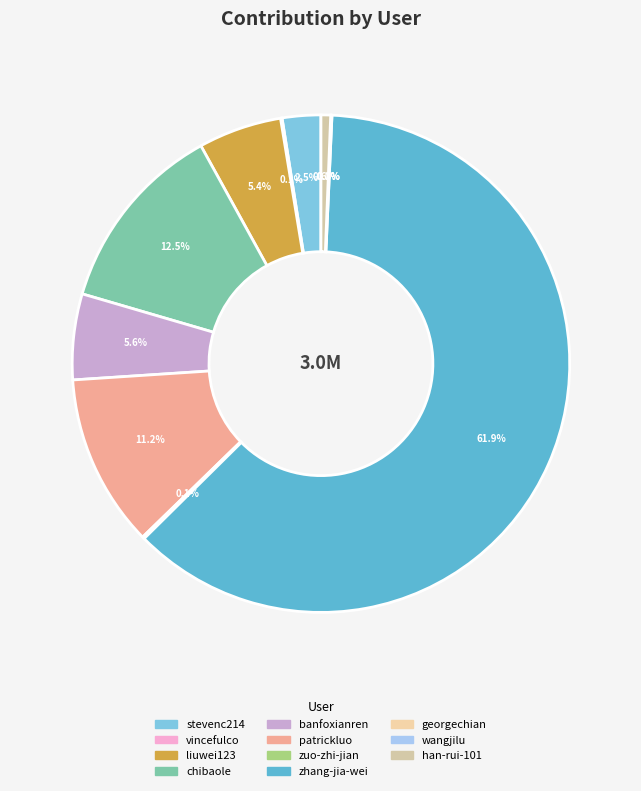

What percentage is the banfoxianren slice, to the nearest percent?

6%